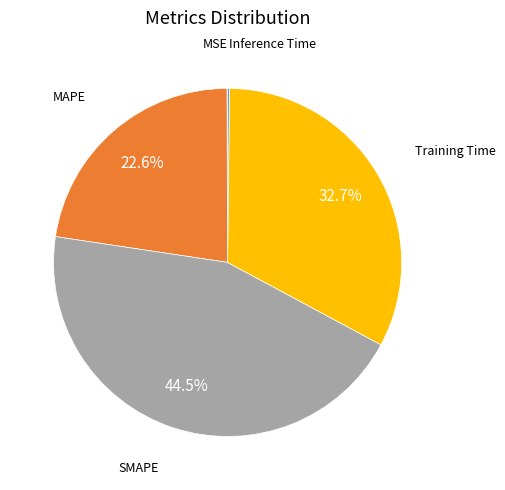

Is there any slice that represents more than half of the pie?

No